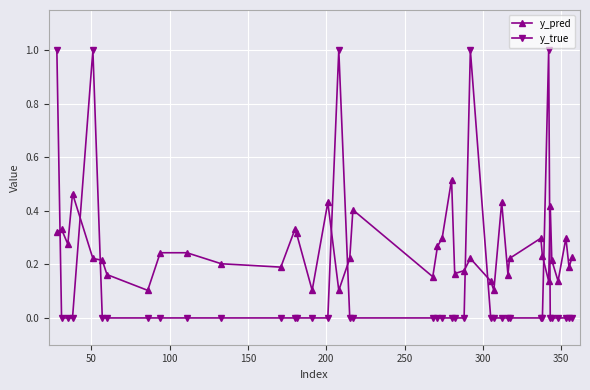

Which series has the widest spread of values?

y_true